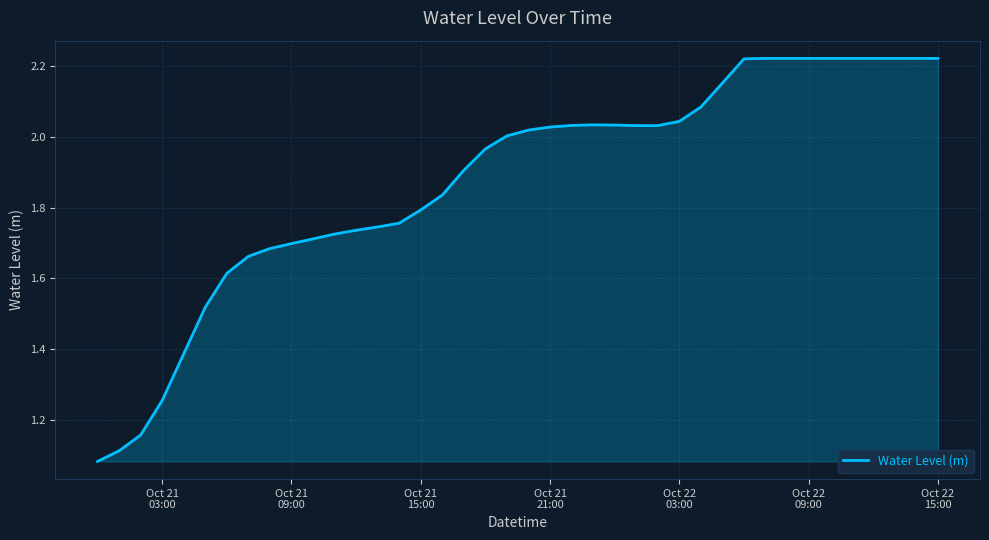

What is the greatest value displayed?

2.2